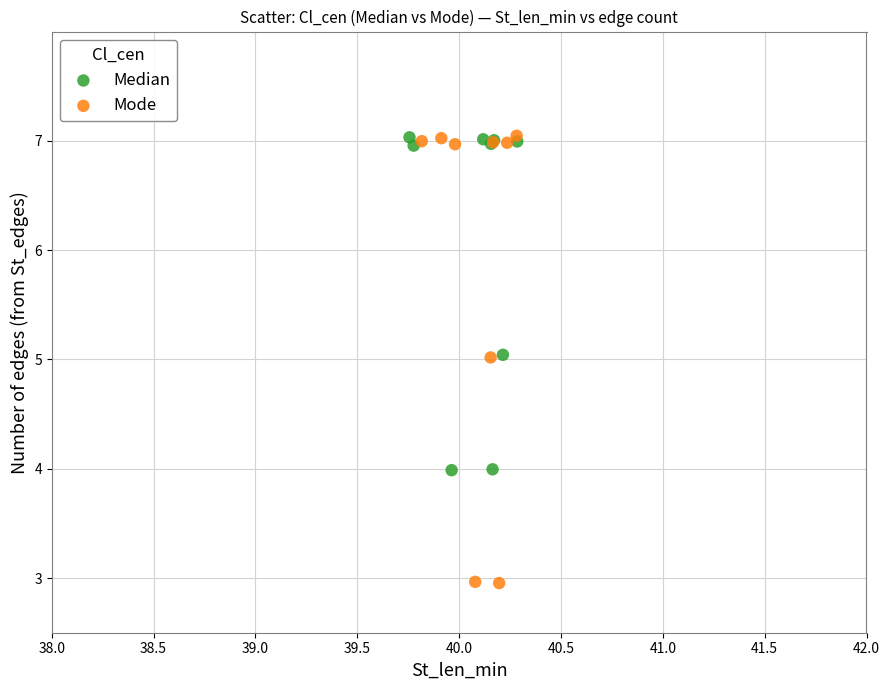

Which series contains the lowest Y value?

Mode